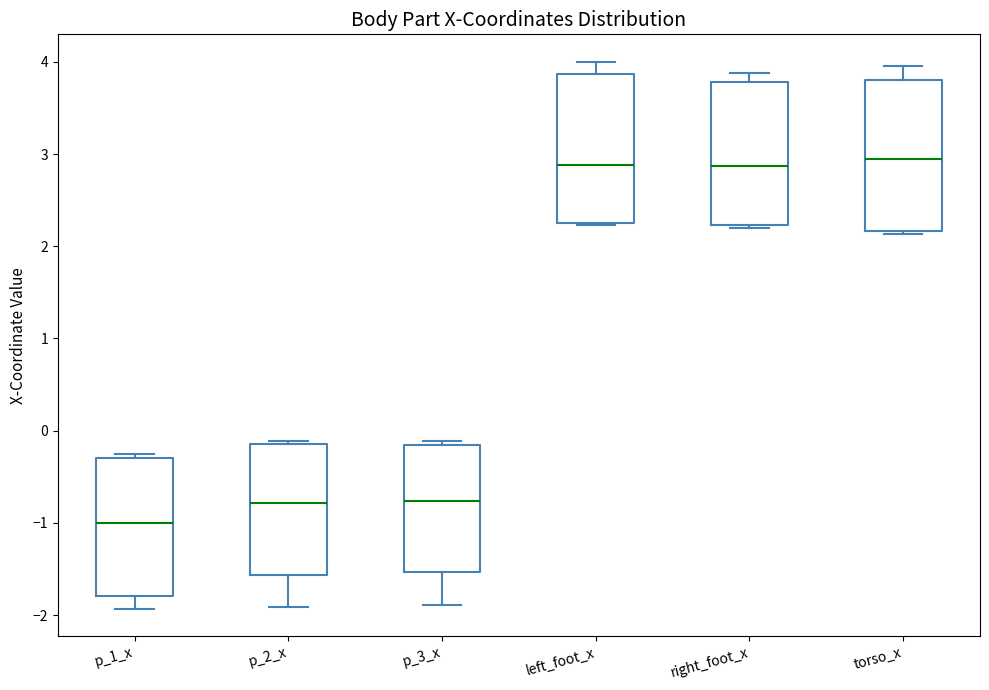

Reading left to right, read every box against the y-axis: the position of its median line, the range the box covers, and the ends of its whiskers. The values are not printed on the chart, so give them approximately, as read against the axis.

p_1_x: median -1.0, box -1.8 to -0.3, whiskers -1.9 to -0.3 (just above the box's upper edge)
p_2_x: median -0.8, box -1.6 to -0.1, whiskers -1.9 to -0.1 (just above the box's upper edge)
p_3_x: median -0.8, box -1.5 to -0.2, whiskers -1.9 to -0.1
left_foot_x: median 2.9, box 2.3 to 3.9, whiskers 2.2 to 4.0
right_foot_x: median 2.9, box 2.2 to 3.8, whiskers 2.2 (just below the box's lower edge) to 3.9
torso_x: median 2.9, box 2.2 to 3.8, whiskers 2.1 to 4.0